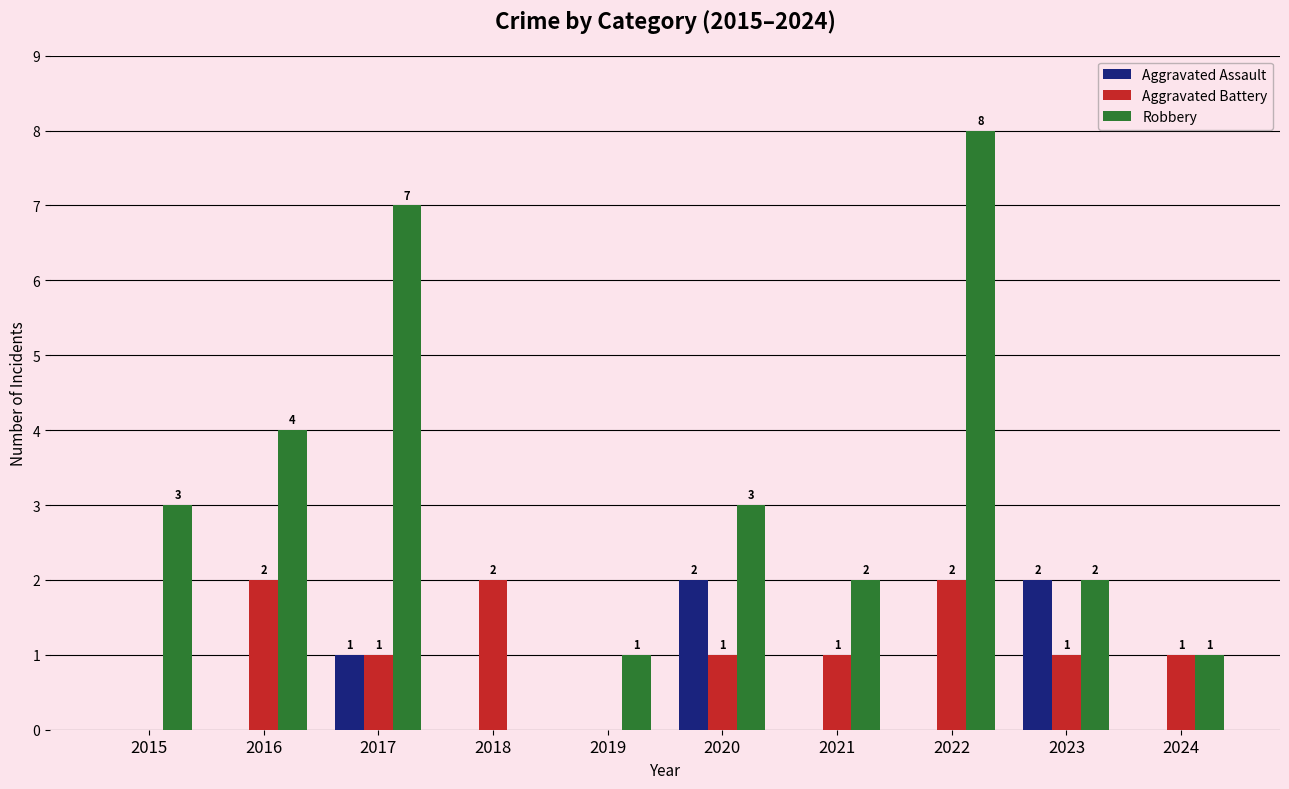

The value of Robbery at 2019 is 1. True or false?

True